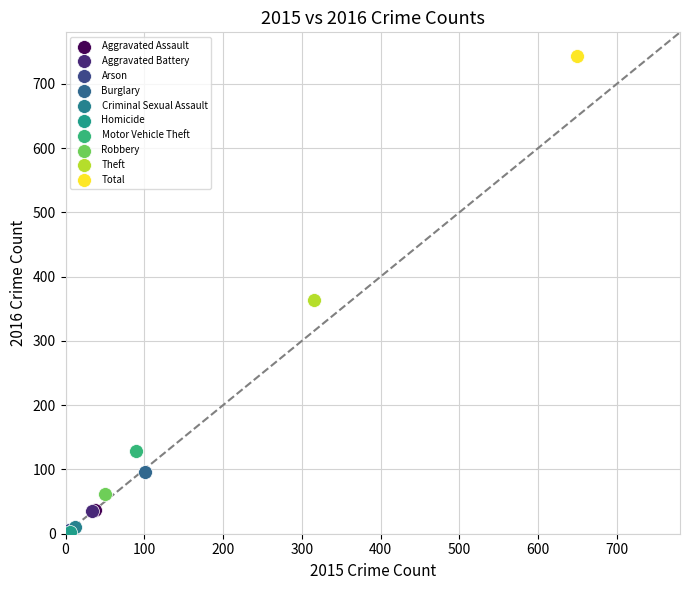

What are all the series names shown in the legend?

Aggravated Assault, Aggravated Battery, Arson, Burglary, Criminal Sexual Assault, Homicide, Motor Vehicle Theft, Robbery, Theft, Total